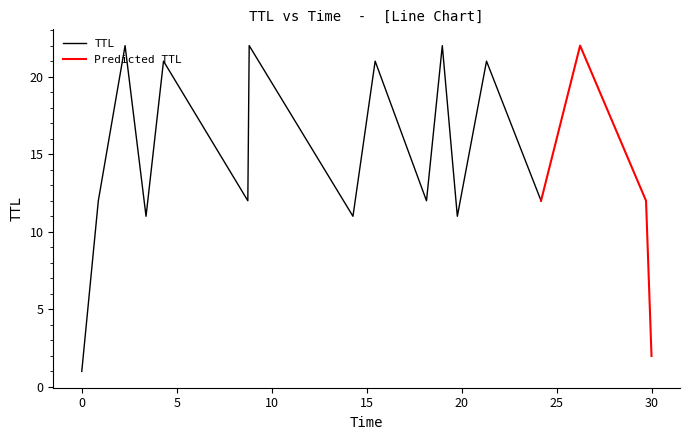

What is the maximum value for TTL?

22